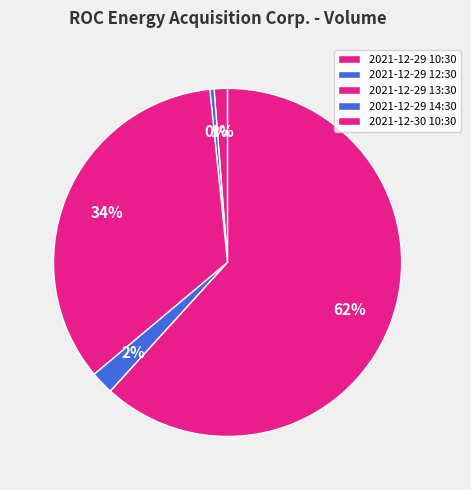

How many segments does this pie chart have?

5